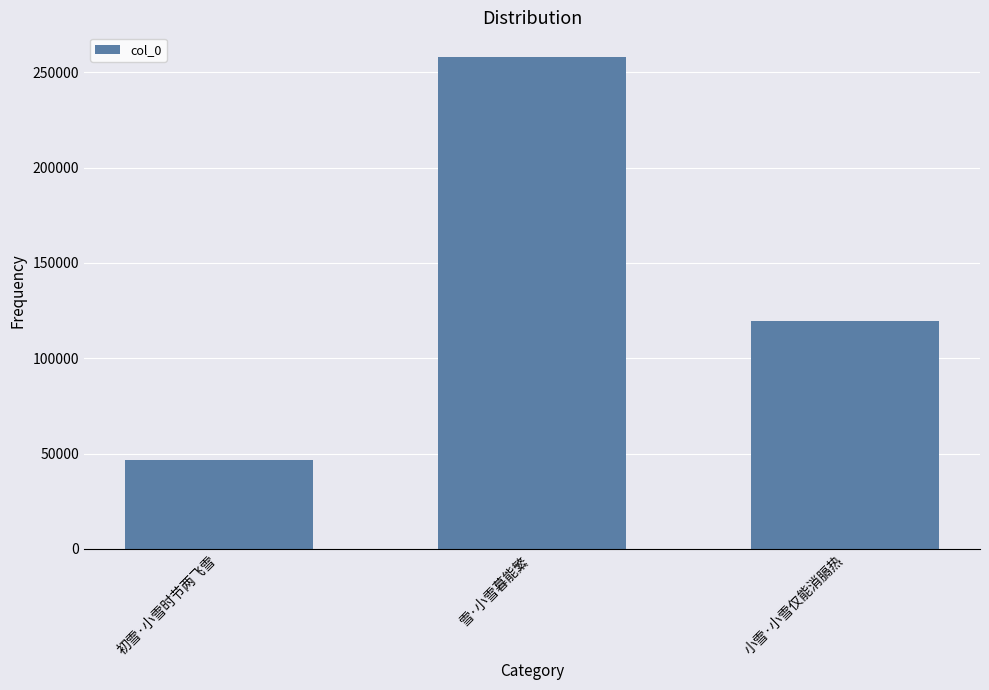

Which category has the lowest value across all series?

初雪·小雪时节两飞雪